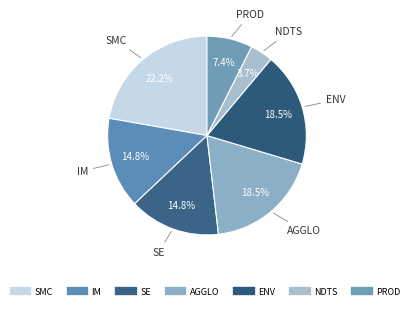

How many segments does this pie chart have?

7